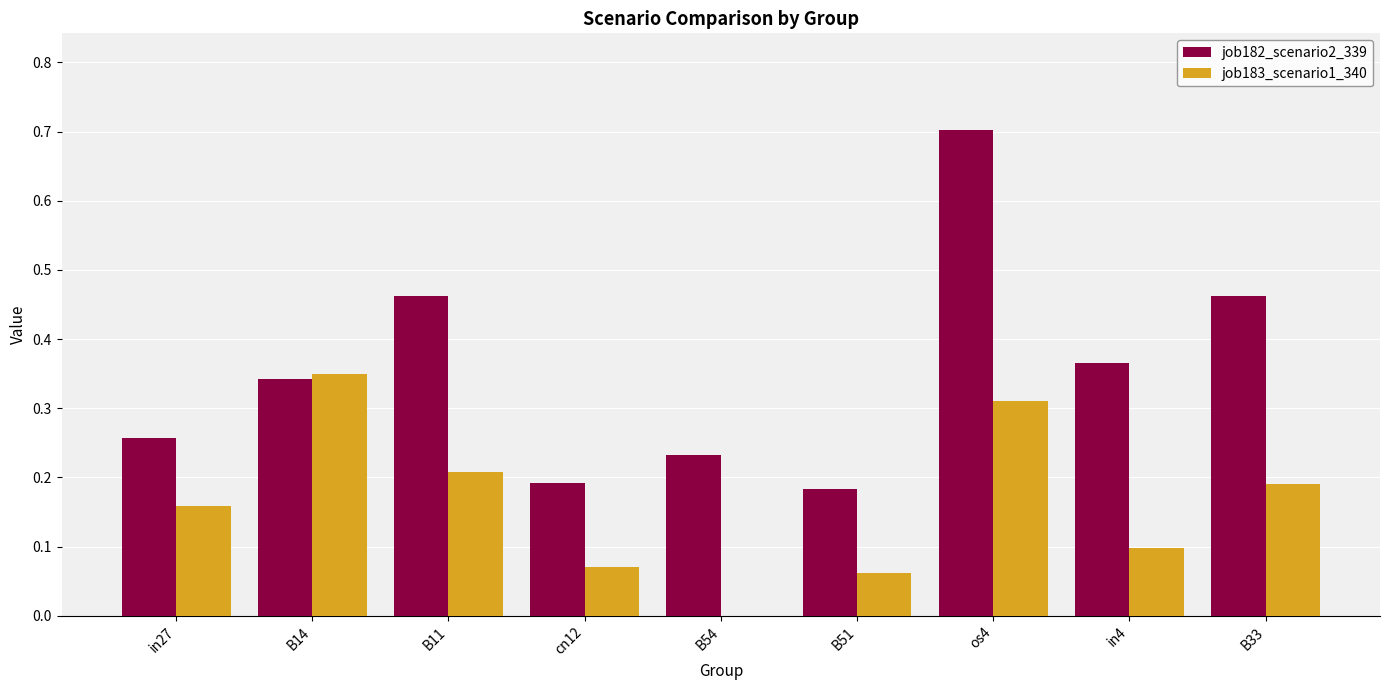

Which series has the largest total across all categories?

job182_scenario2_339